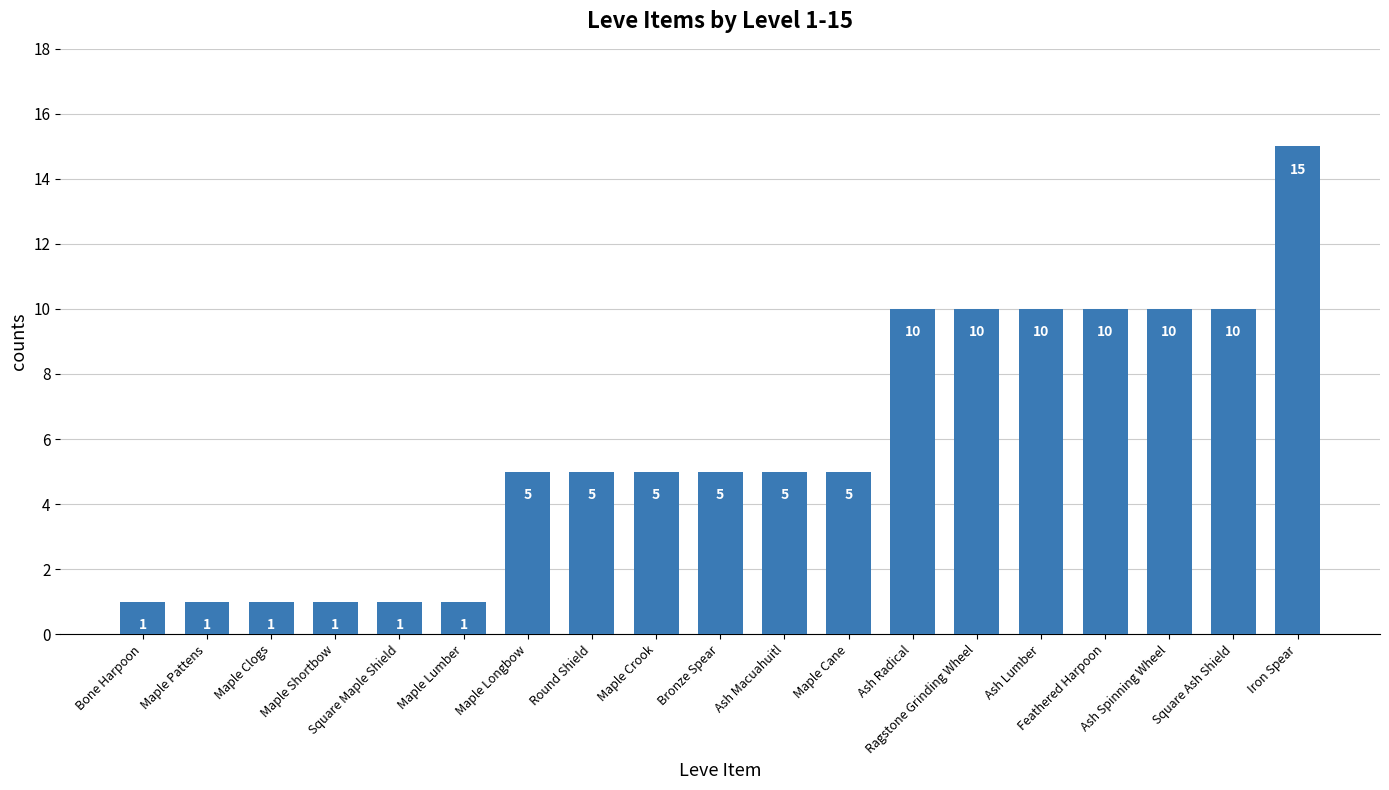

What is the difference between the values at Maple Crook and Maple Clogs?

4